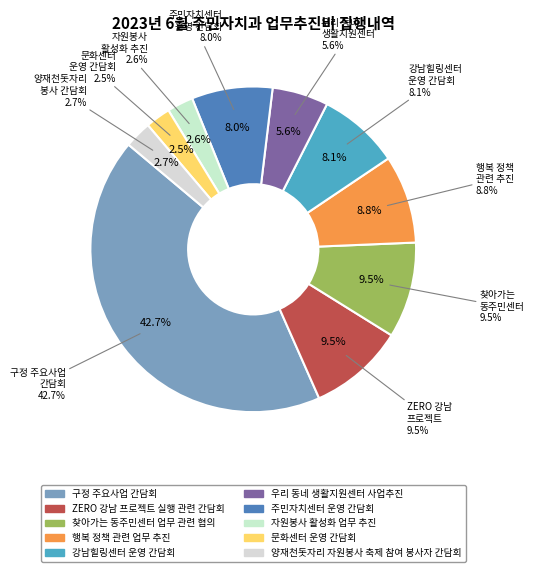

Is it true that 찾아가는 동주민센터 업무 관련 협의 is 10% of the pie?

True